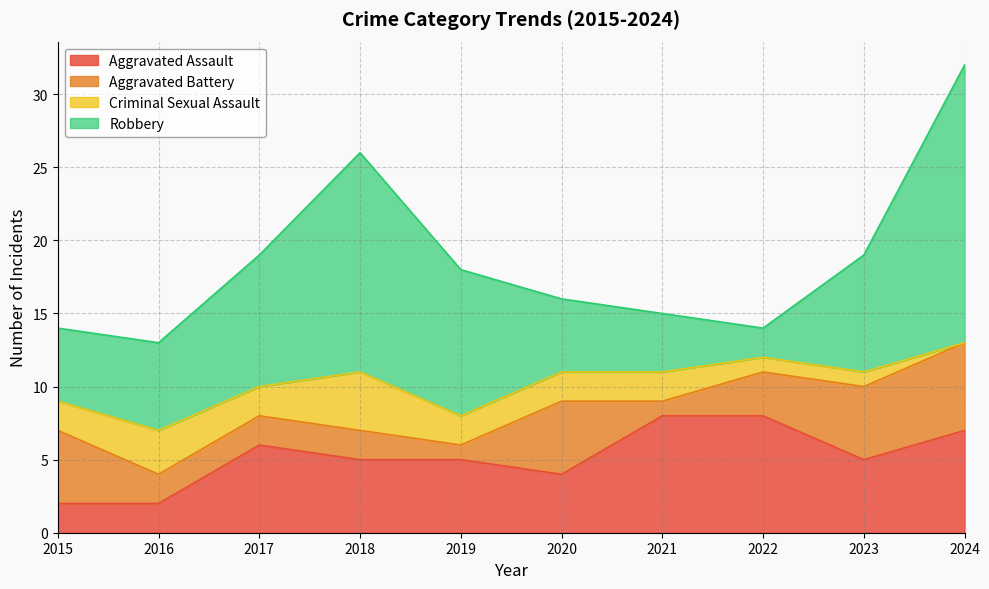

What is the average value of the Robbery series?

8